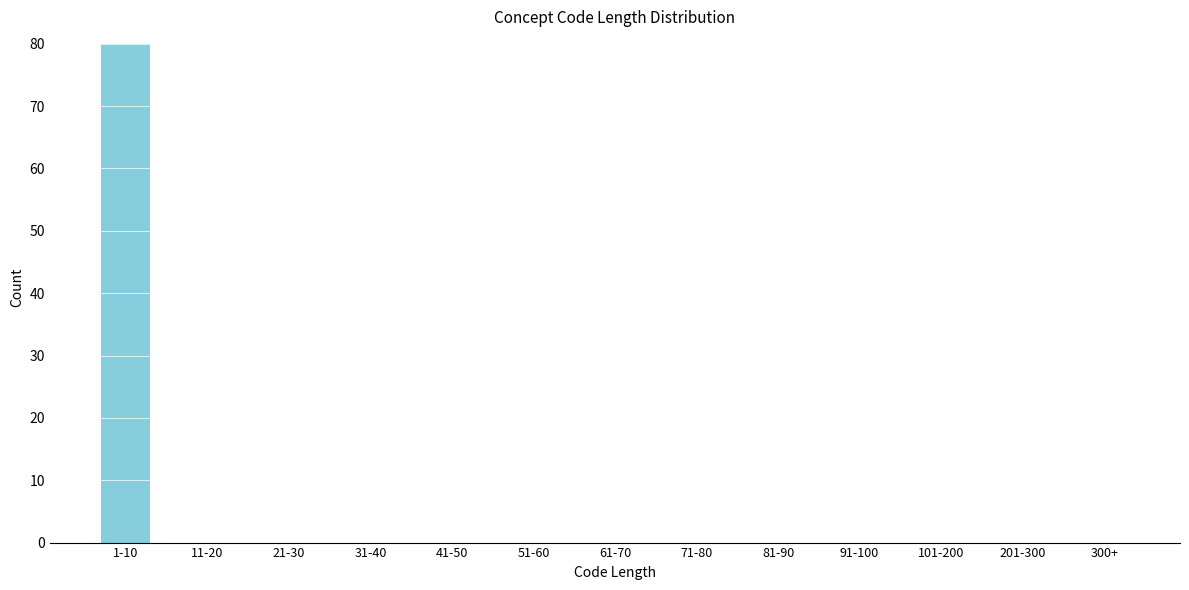

Reading right to left, what are all the values shown in this chart?

300+=0	201-300=0	101-200=0	91-100=0	81-90=0	71-80=0	61-70=0	51-60=0	41-50=0	31-40=0	21-30=0	11-20=0	1-10=80